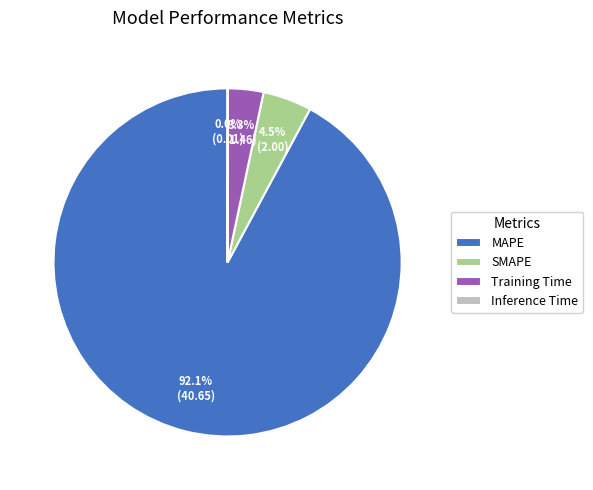

Is there a majority slice in this chart?

Yes